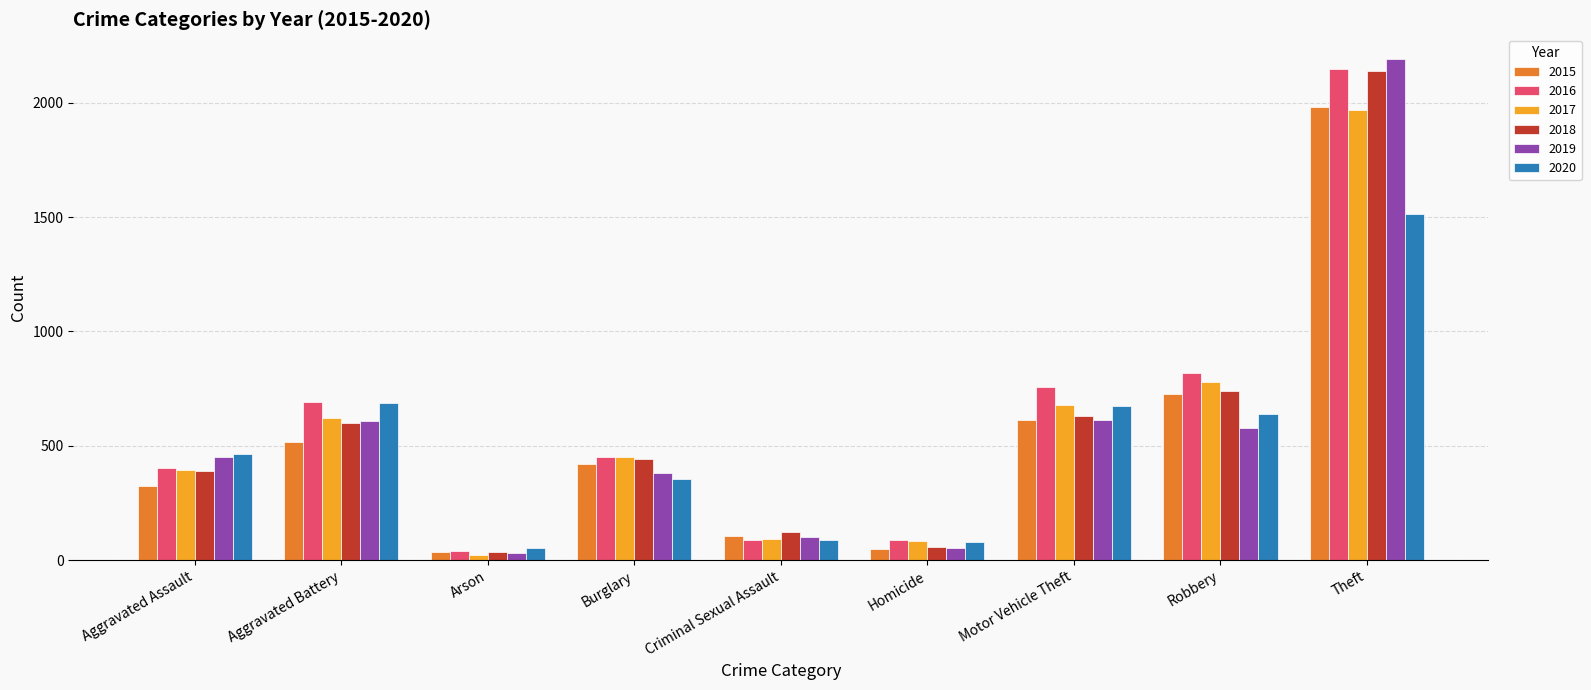

What is the smallest value displayed?

23